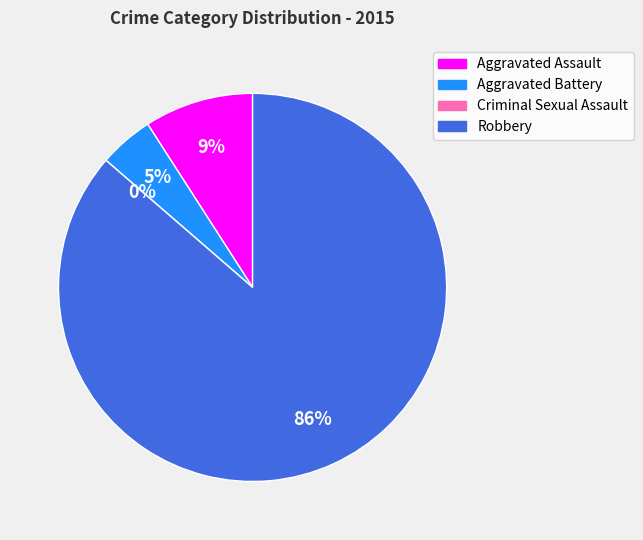

How much of the chart is everything except Aggravated Assault?

90.9%